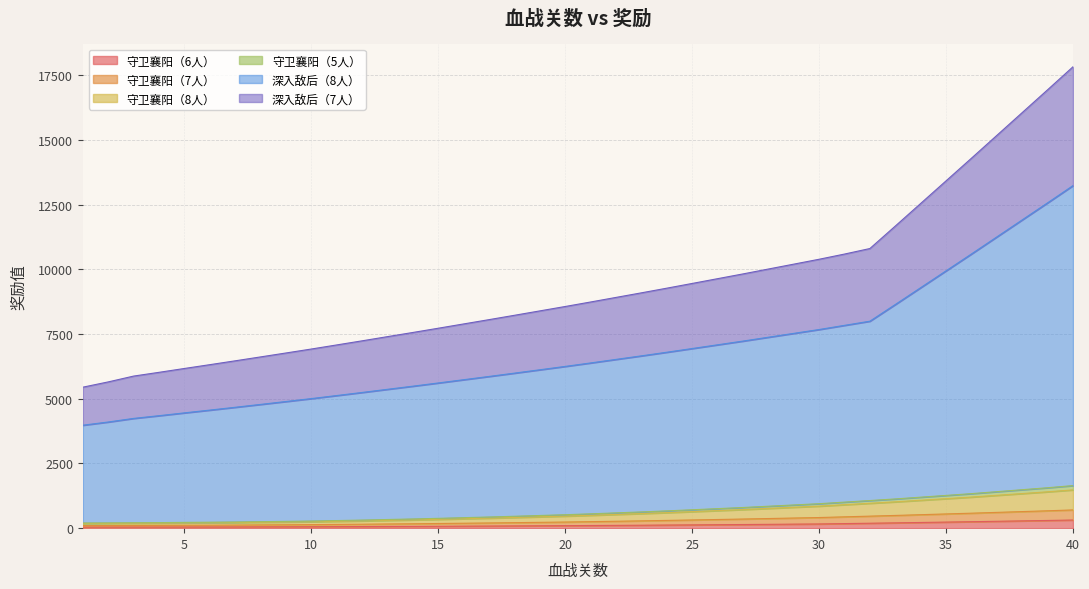

Rank the series at 6 from highest to lowest value.

深入敌后（8人）, 深入敌后（7人）, 守卫襄阳（8人）, 守卫襄阳（7人）, 守卫襄阳（5人）, 守卫襄阳（6人）